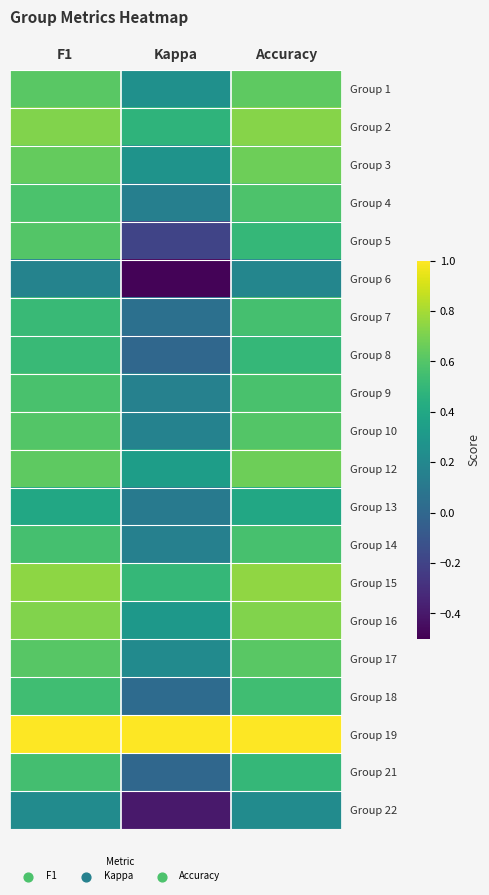

Reading right to left, list all the values displayed in this chart.

Group 1: Accuracy=0.6	Kappa=0.2	F1=0.6
Group 2: Accuracy=0.7	Kappa=0.5	F1=0.7
Group 3: Accuracy=0.7	Kappa=0.3	F1=0.6
Group 4: Accuracy=0.6	Kappa=0.1	F1=0.6
Group 5: Accuracy=0.5	Kappa=-0.2	F1=0.6
Group 6: Accuracy=0.2	Kappa=-0.5	F1=0.2
Group 7: Accuracy=0.6	Kappa=0.1	F1=0.5
Group 8: Accuracy=0.5	Kappa=0.0	F1=0.5
Group 9: Accuracy=0.6	Kappa=0.2	F1=0.6
Group 10: Accuracy=0.6	Kappa=0.2	F1=0.6
Group 12: Accuracy=0.7	Kappa=0.3	F1=0.6
Group 13: Accuracy=0.4	Kappa=0.1	F1=0.4
Group 14: Accuracy=0.6	Kappa=0.2	F1=0.6
Group 15: Accuracy=0.8	Kappa=0.5	F1=0.7
Group 16: Accuracy=0.7	Kappa=0.3	F1=0.7
Group 17: Accuracy=0.6	Kappa=0.2	F1=0.6
Group 18: Accuracy=0.5	Kappa=0.0	F1=0.5
Group 19: Accuracy=1.0	Kappa=1.0	F1=1.0
Group 21: Accuracy=0.5	Kappa=0.0	F1=0.5
Group 22: Accuracy=0.2	Kappa=-0.4	F1=0.2